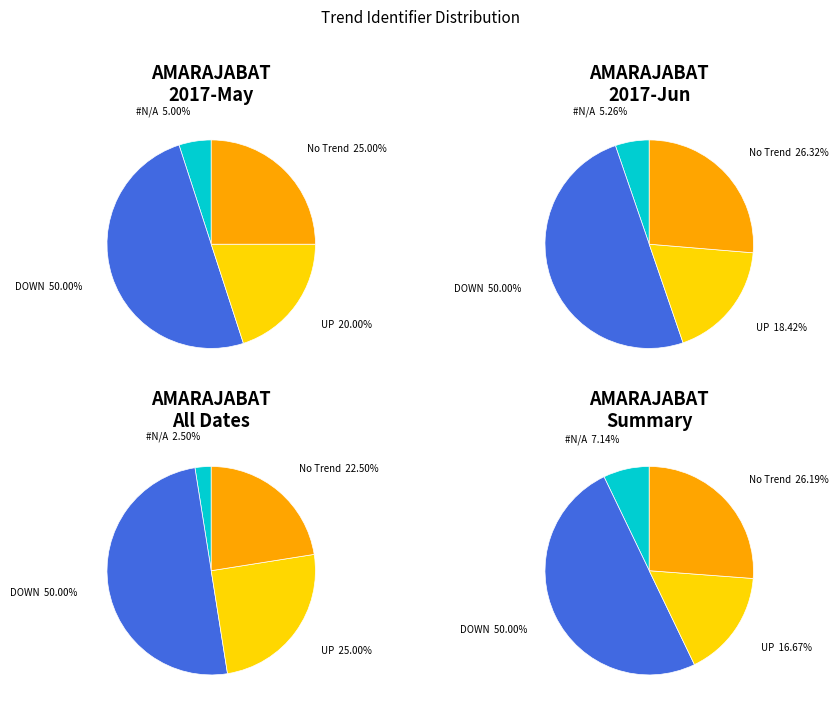

Rank the categories by value from lowest to highest.

#N/A, No Trend, UP, DOWN